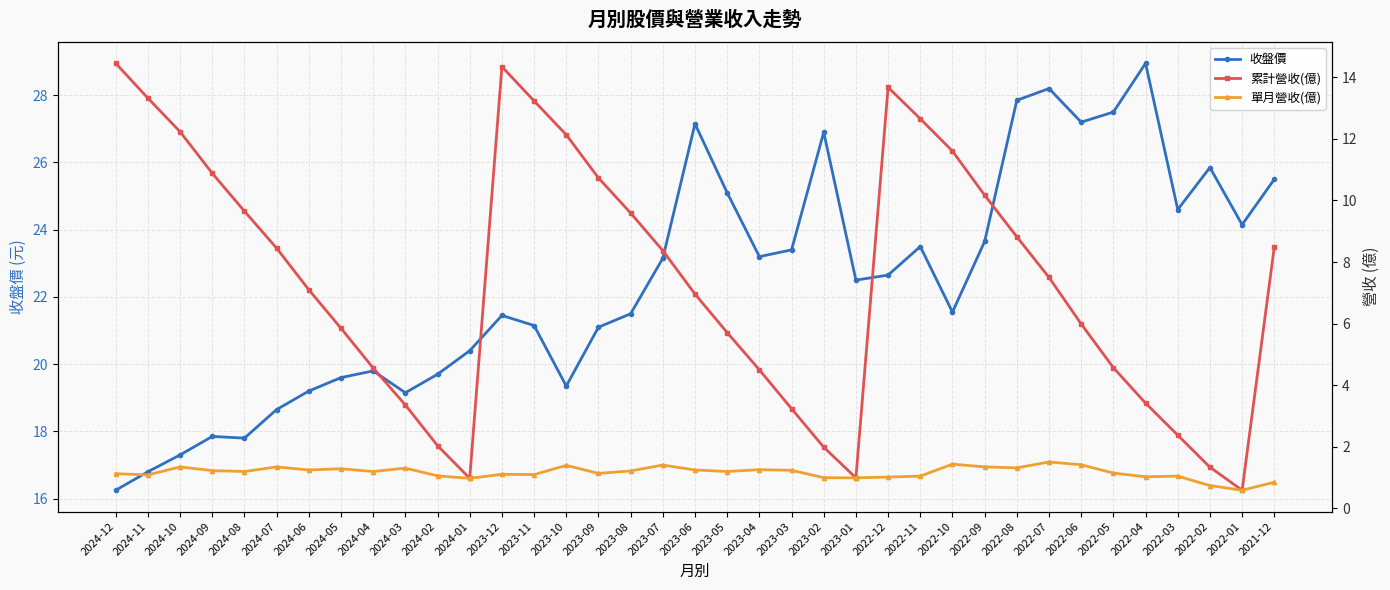

Which series has the largest total across all categories?

收盤價